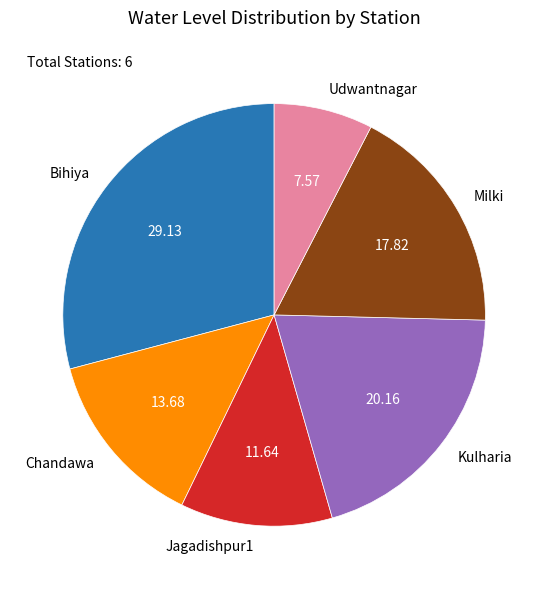

Between Milki and Udwantnagar, which is larger?

Milki